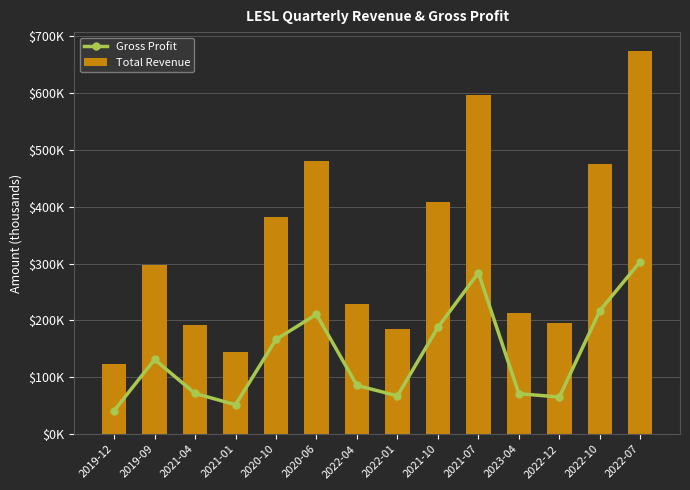

At which label does Gross Profit first exceed 131300?

2020-10